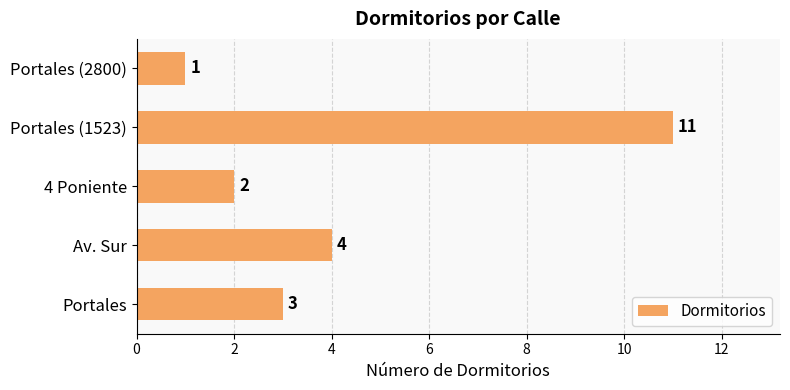

Which label corresponds to the largest value in the chart?

Portales (1523)